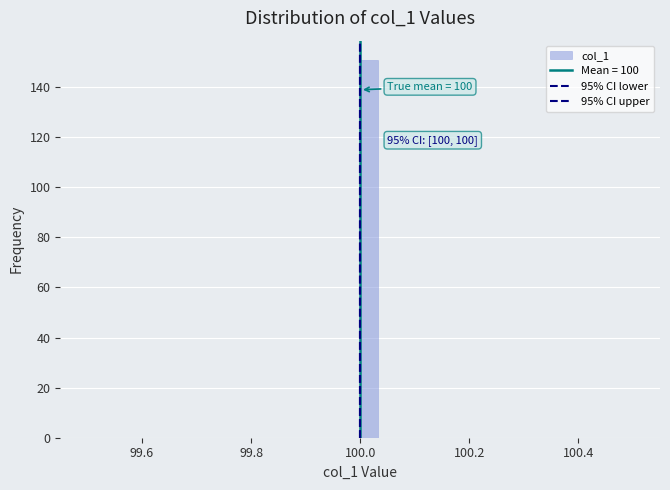

Around what value on the x-axis is the tallest bar? Give the approximate position of its centre, as read against the axis.

100.02